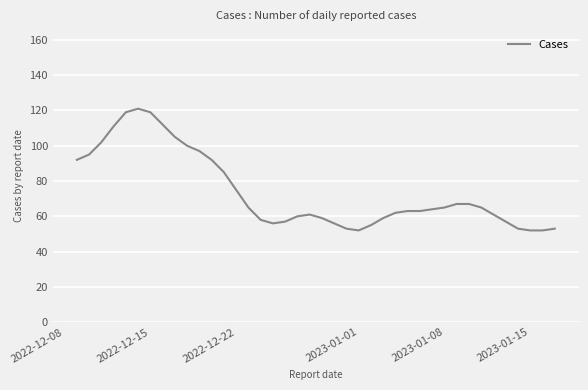

How many series are shown in this chart?

1